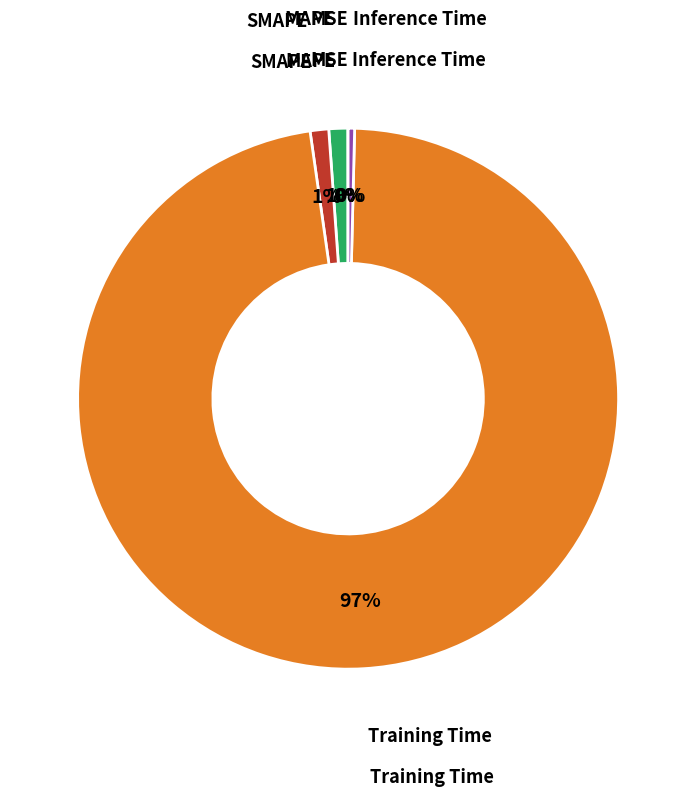

Is there any slice that represents more than half of the pie?

Yes